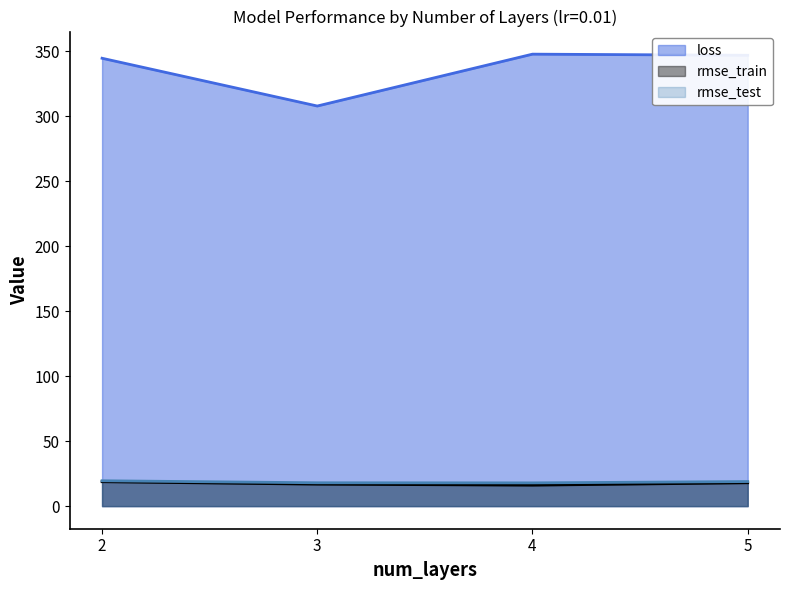

List the labels in order of rmse_test value, smallest first.

4, 3, 5, 2